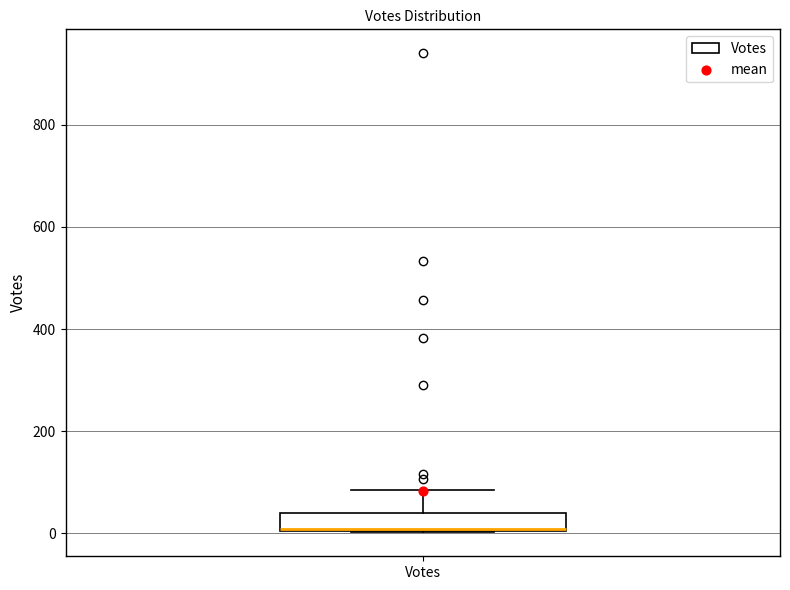

Where is the upper edge of the box for Votes on the y-axis? The values are not printed on the chart, so give them approximately, as read against the axis.

40